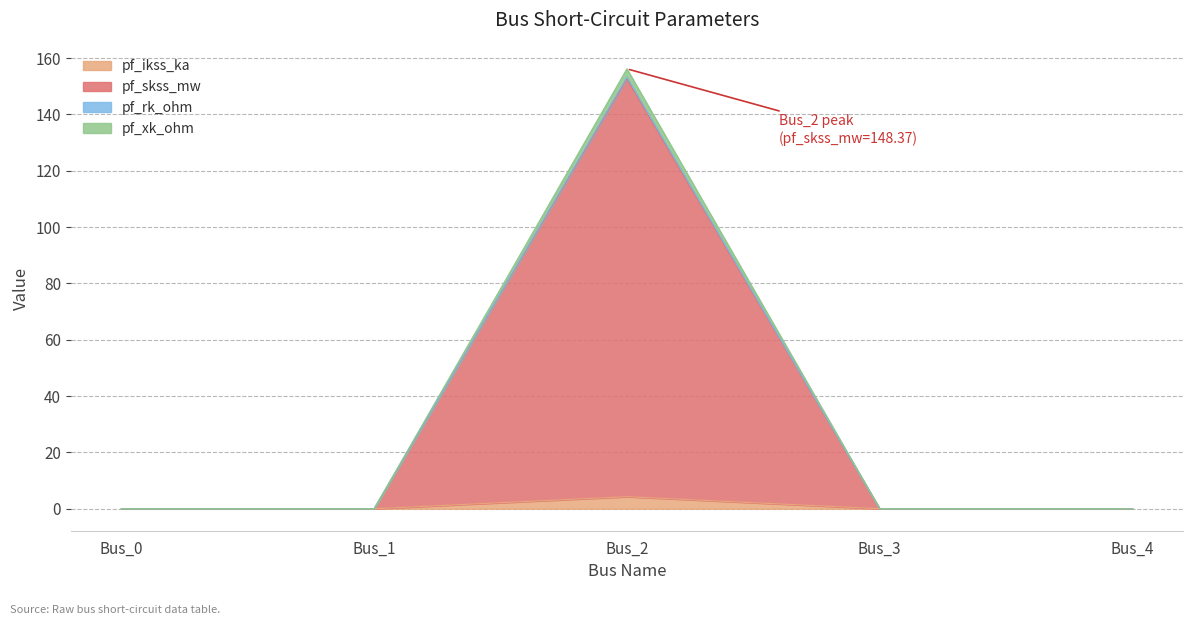

Count the number of categories in the chart.

5